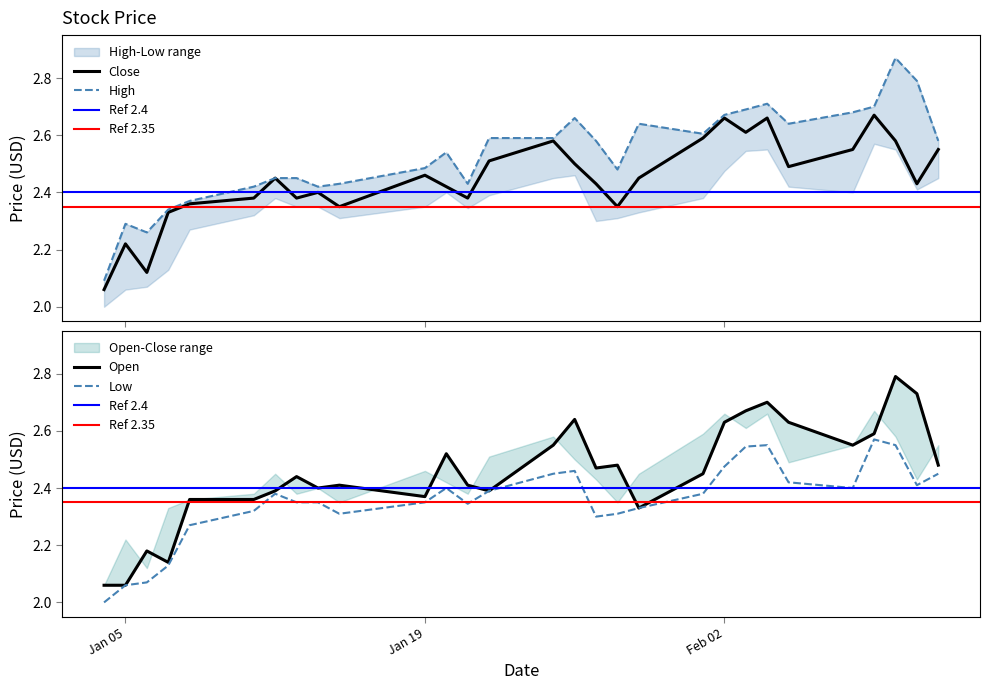

What is the sum of all Low values?

68.3